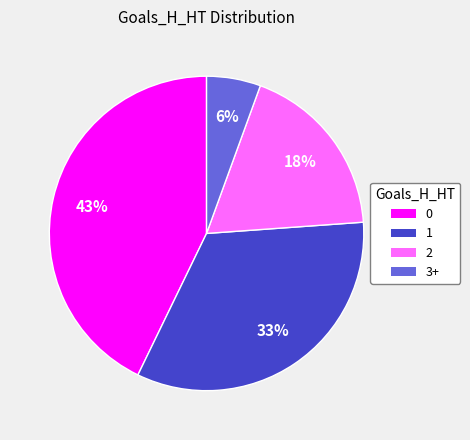

True or false: 2 accounts for 18% of the total.

True